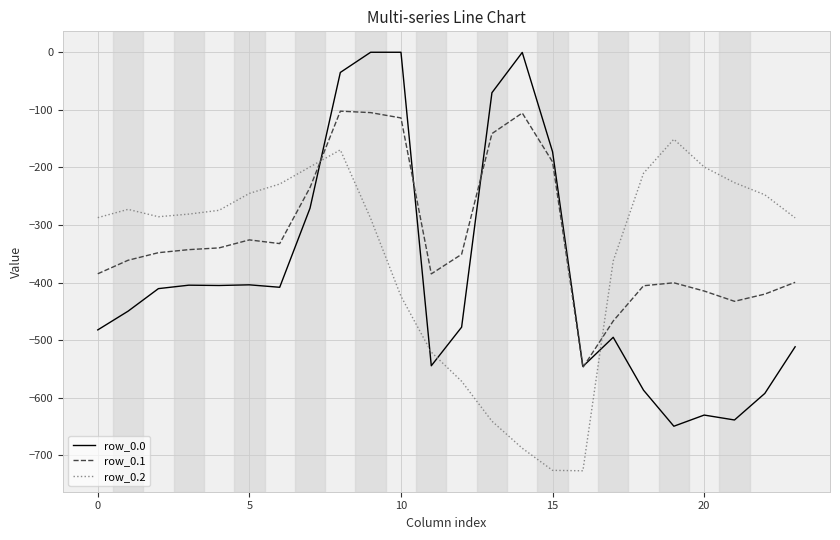

Which series has the largest total across all categories?

row_0.1